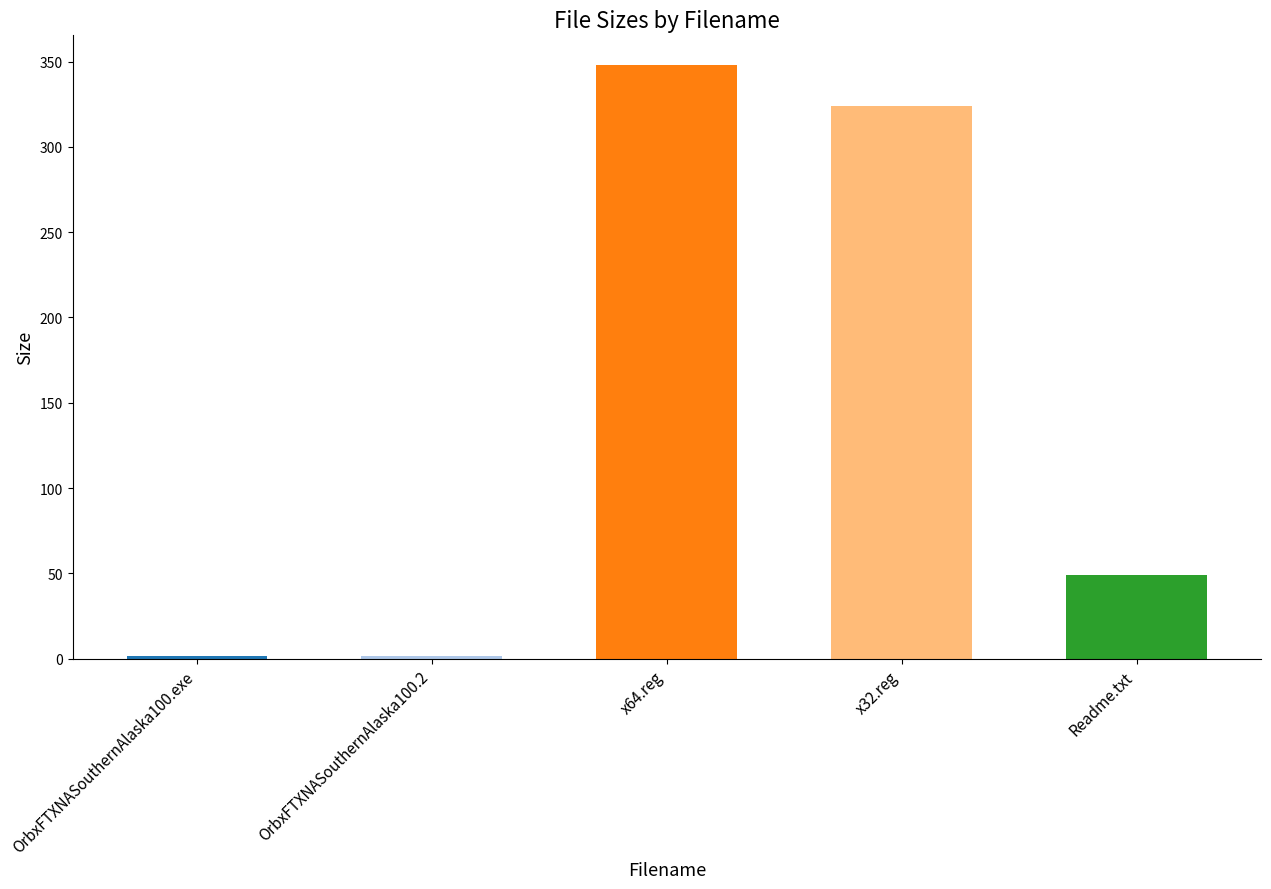

Reading left to right, transcribe all the data shown in this chart.

1.9	1.8	348.0	324.0	49.0